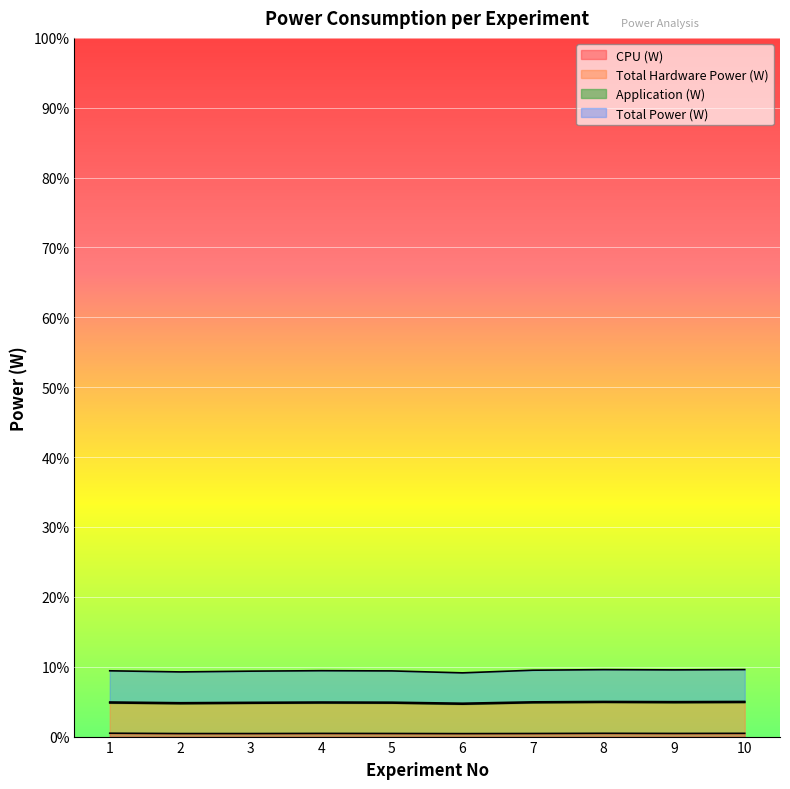

Is it true that Total Power (W) equals 121.5 at 1?

False